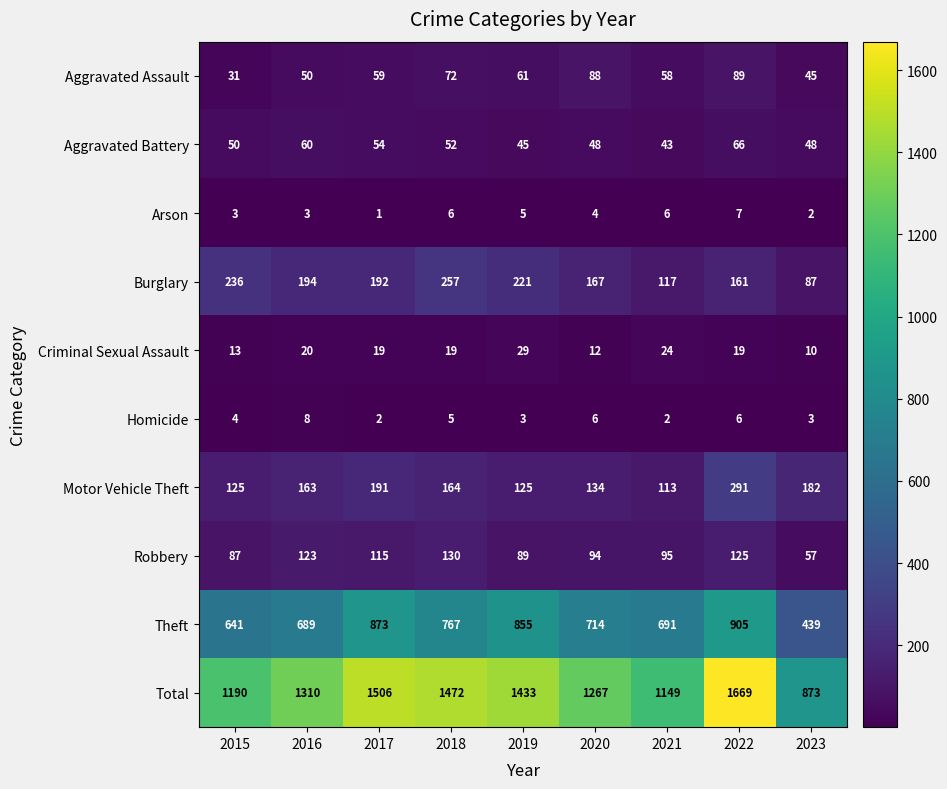

What is the difference between the highest and lowest values at 2023?

871